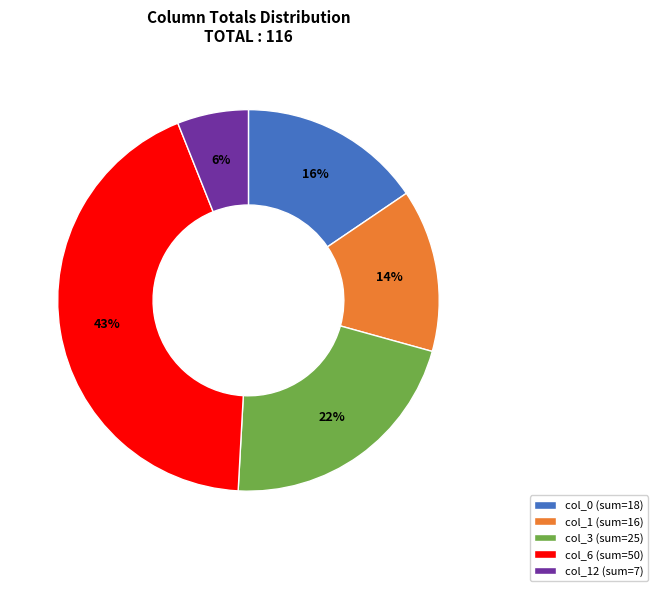

What is the largest slice in the pie chart?

col_6 (sum=50)